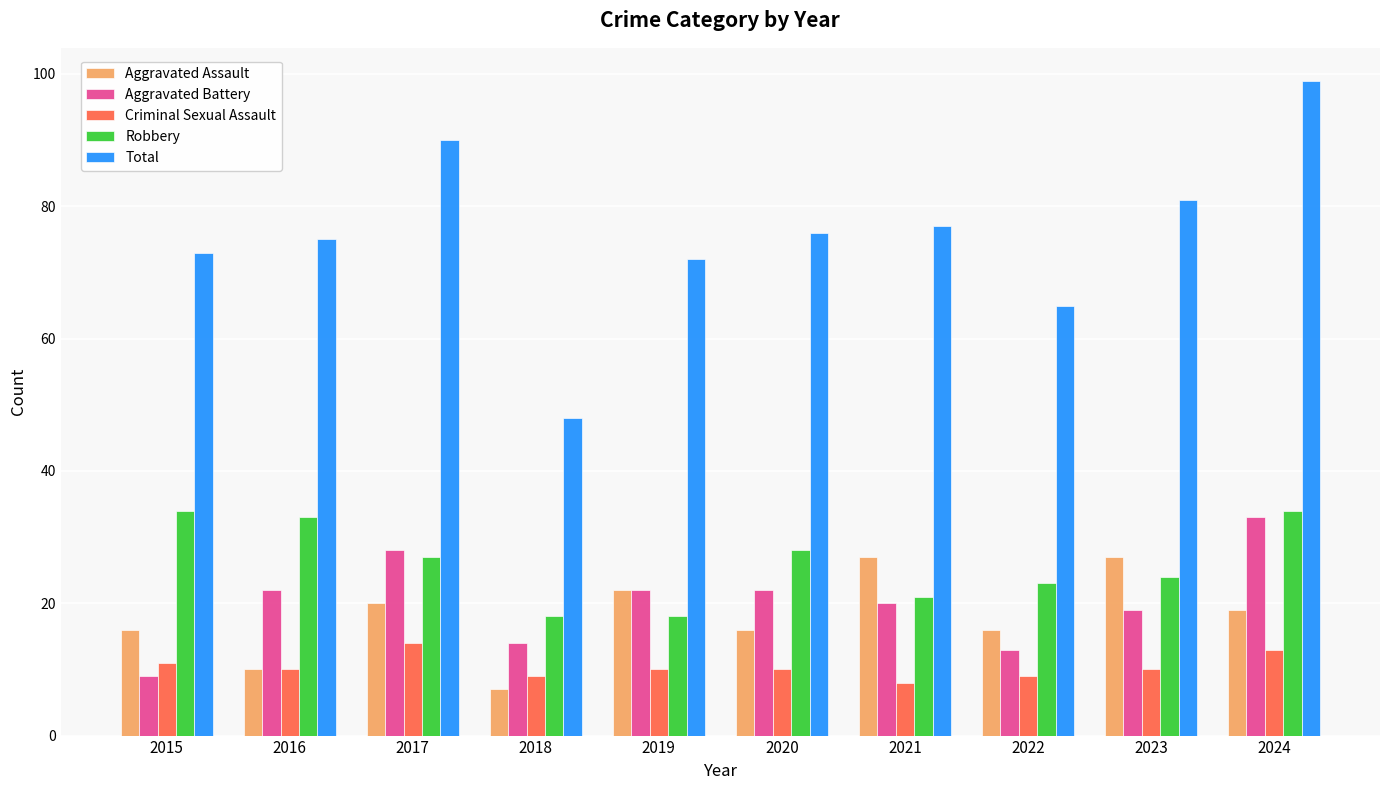

Where does the Aggravated Assault series first go above 19?

2017